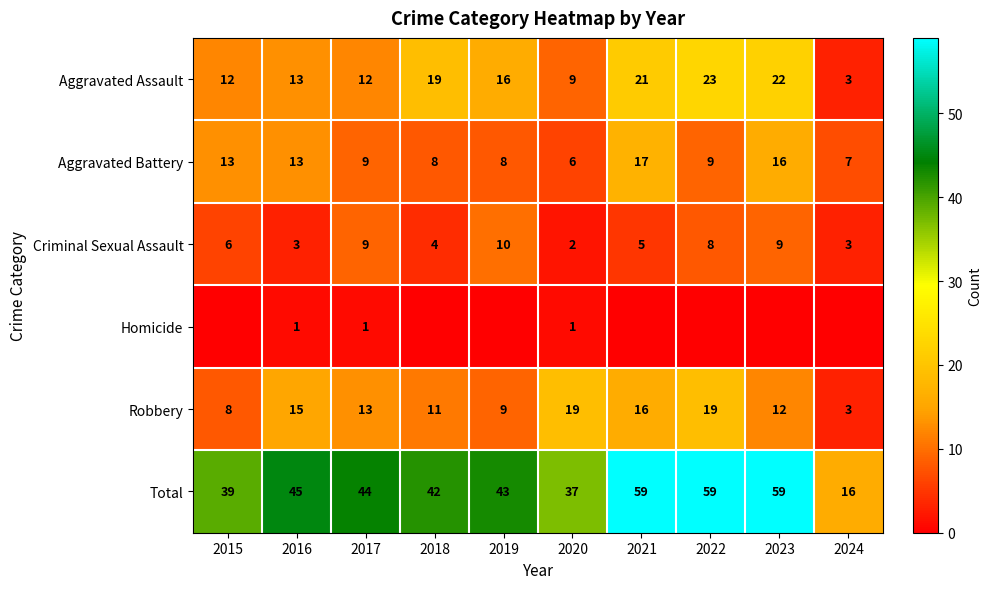

Is the value of Aggravated Assault at 2022 greater than the value of Homicide at 2017?

Yes